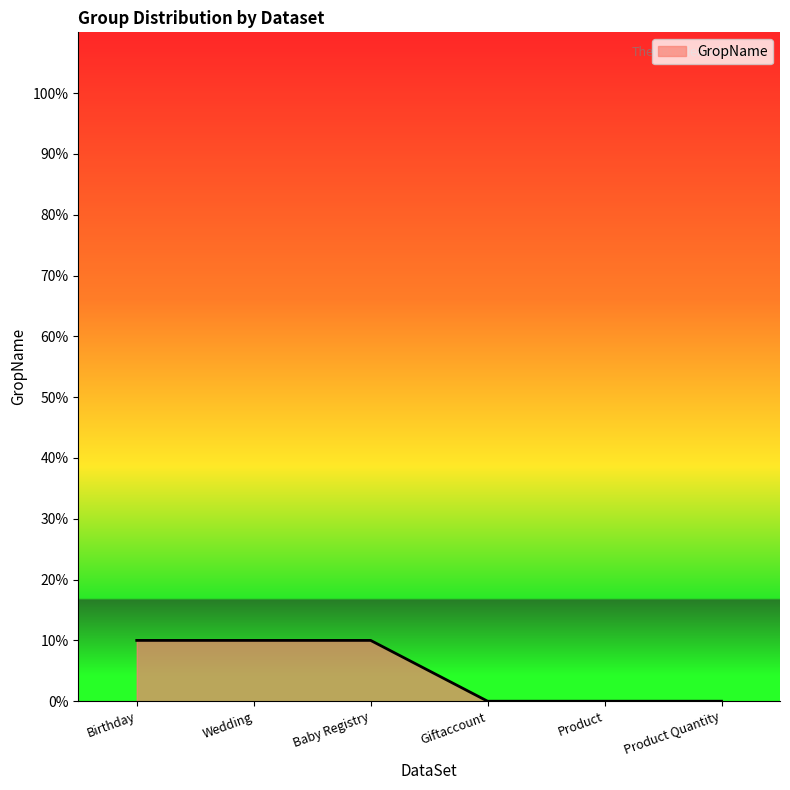

What is the approximate value at Baby Registry?

10